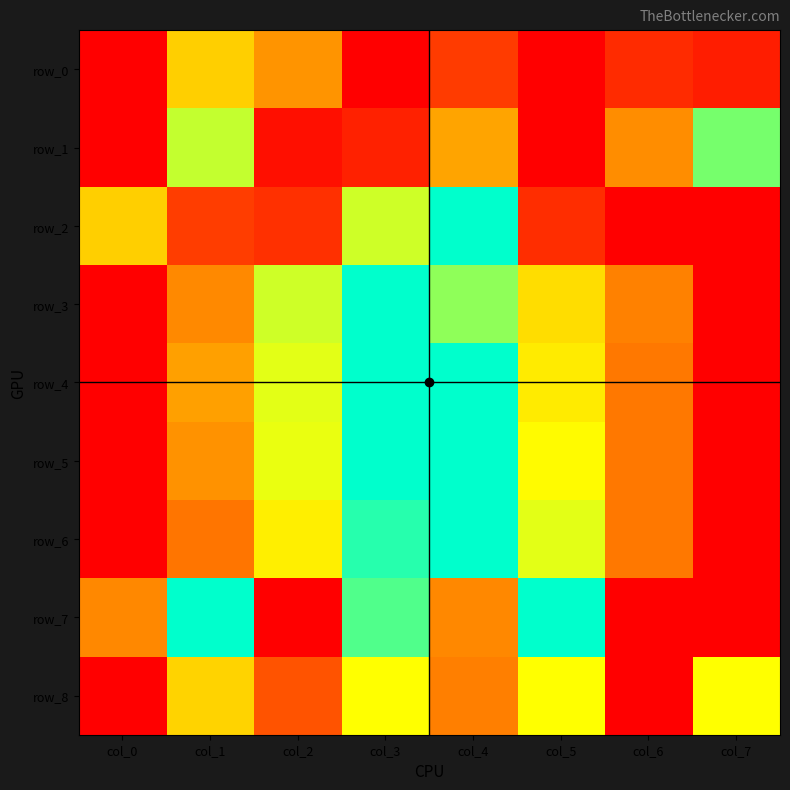

Is it true that row_3 equals 0.4 at col_2?

False